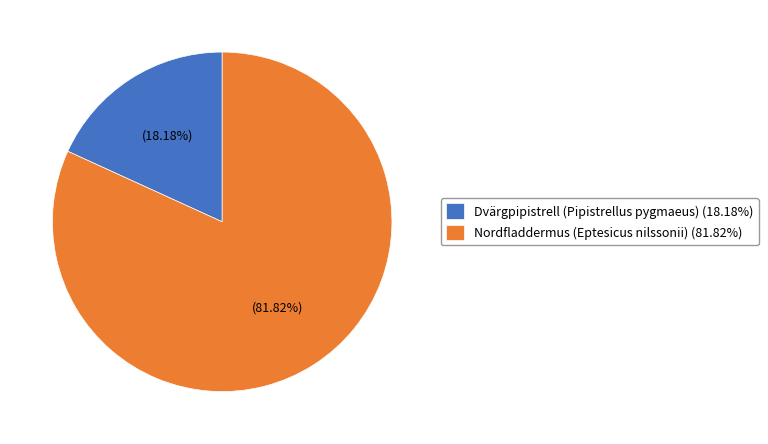

Which category accounts for the majority?

Nordfladdermus (Eptesicus nilssonii)